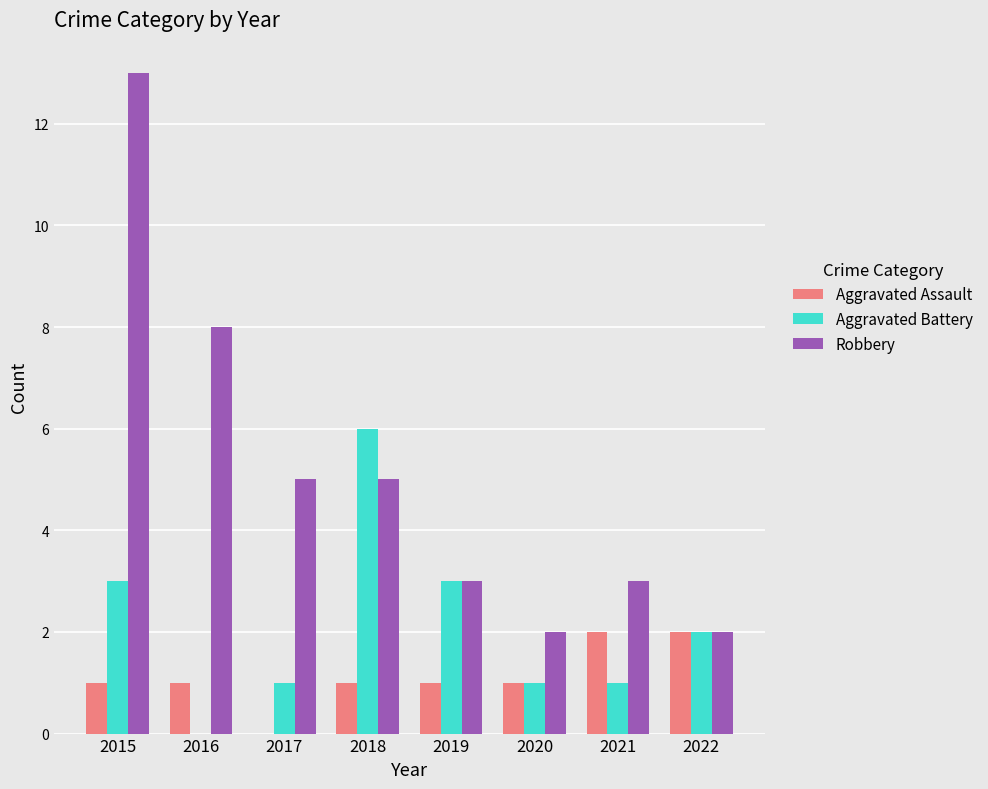

What is the sum of the Aggravated Battery values at 2020 and 2015?

4